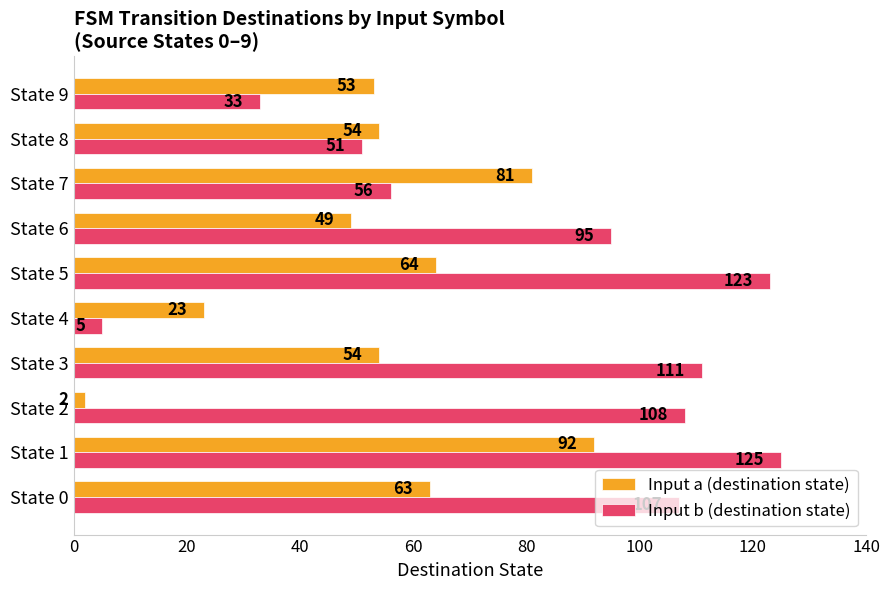

Rank the series by their maximum value, from highest to lowest.

Input b (destination state), Input a (destination state)